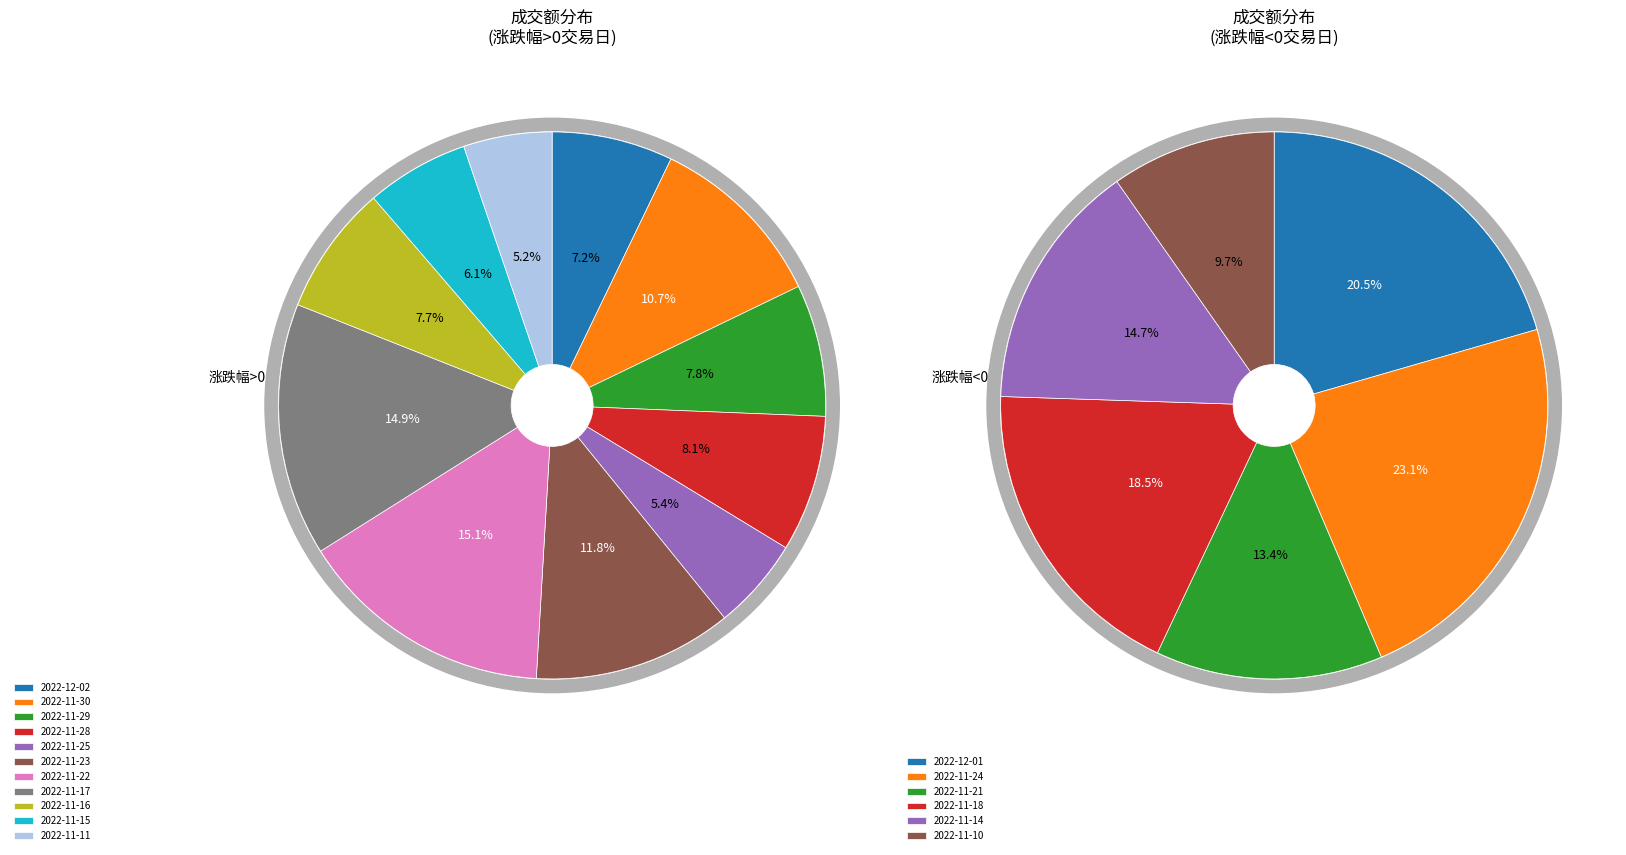

To the nearest percent, what is the difference between the largest and smallest slice percentages?

13%